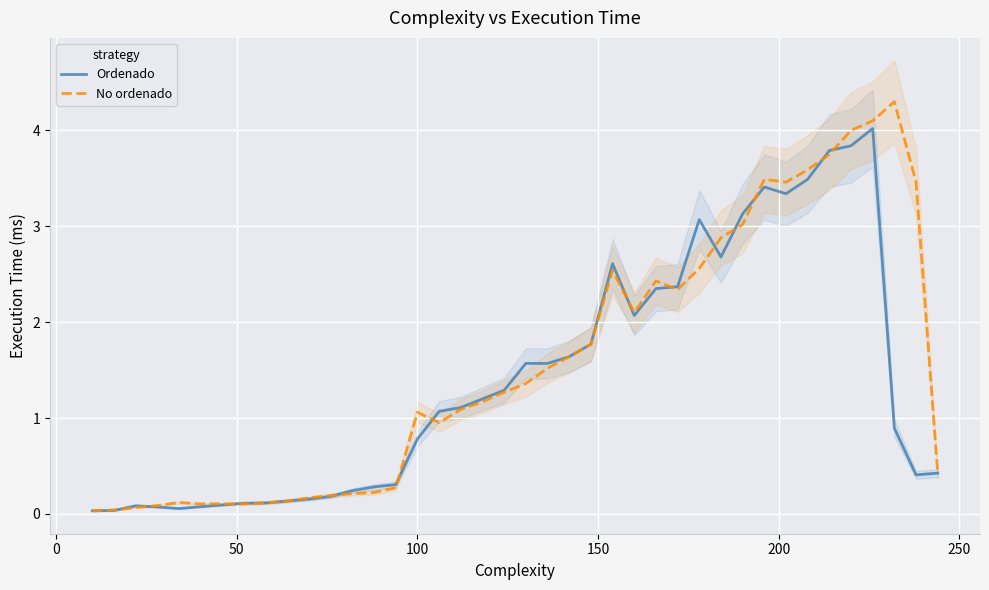

True or false: No ordenado and Ordenado intersect in this chart.

True